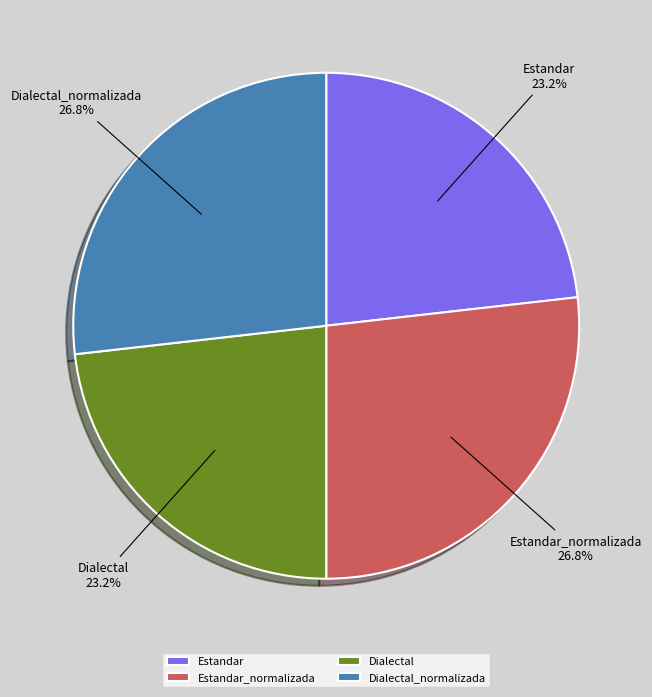

Does Dialectal_normalizada account for over 50% of the chart?

No